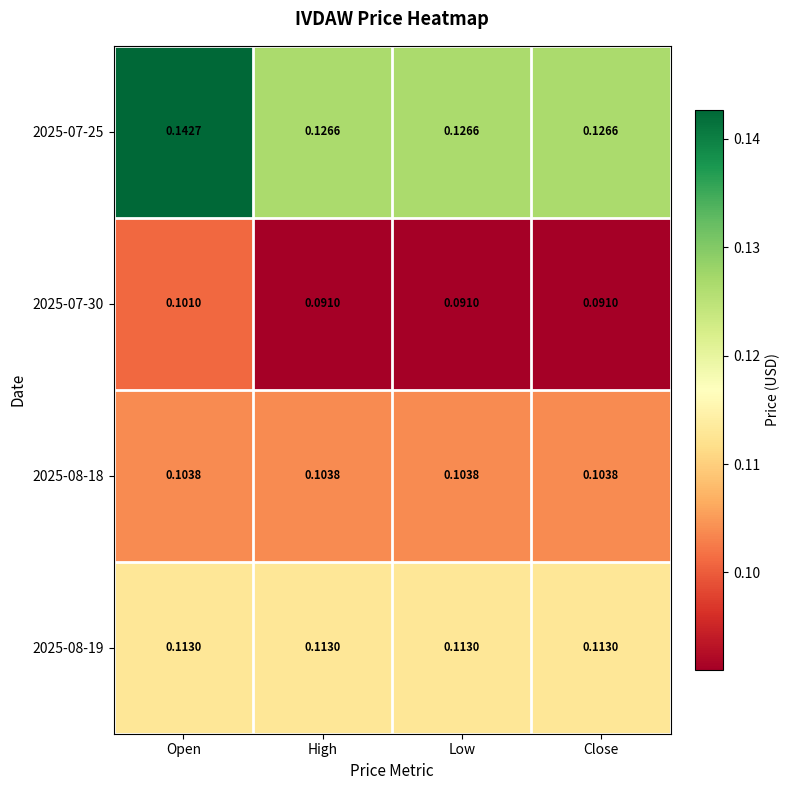

At which category is the sum across all series the highest?

Open